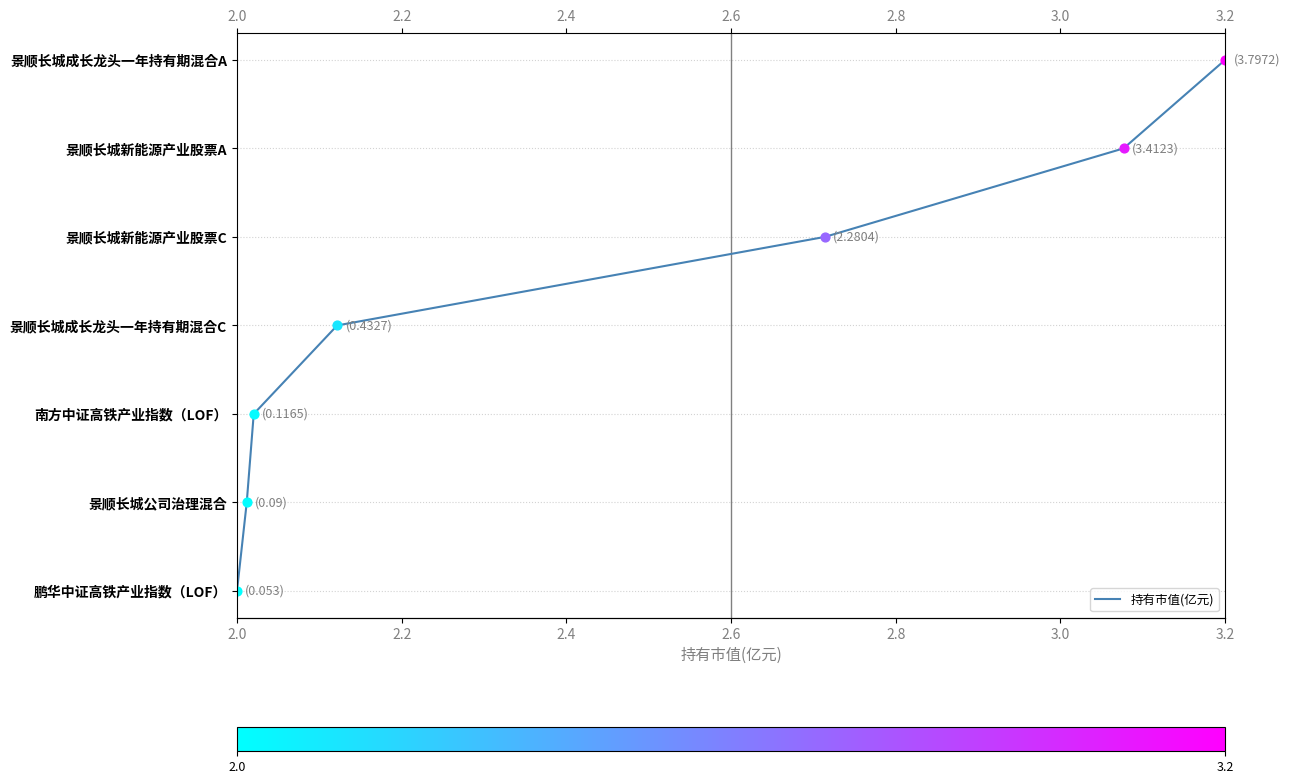

Approximately how many times larger is the value at 2.4 compared to 2.6?

1.3